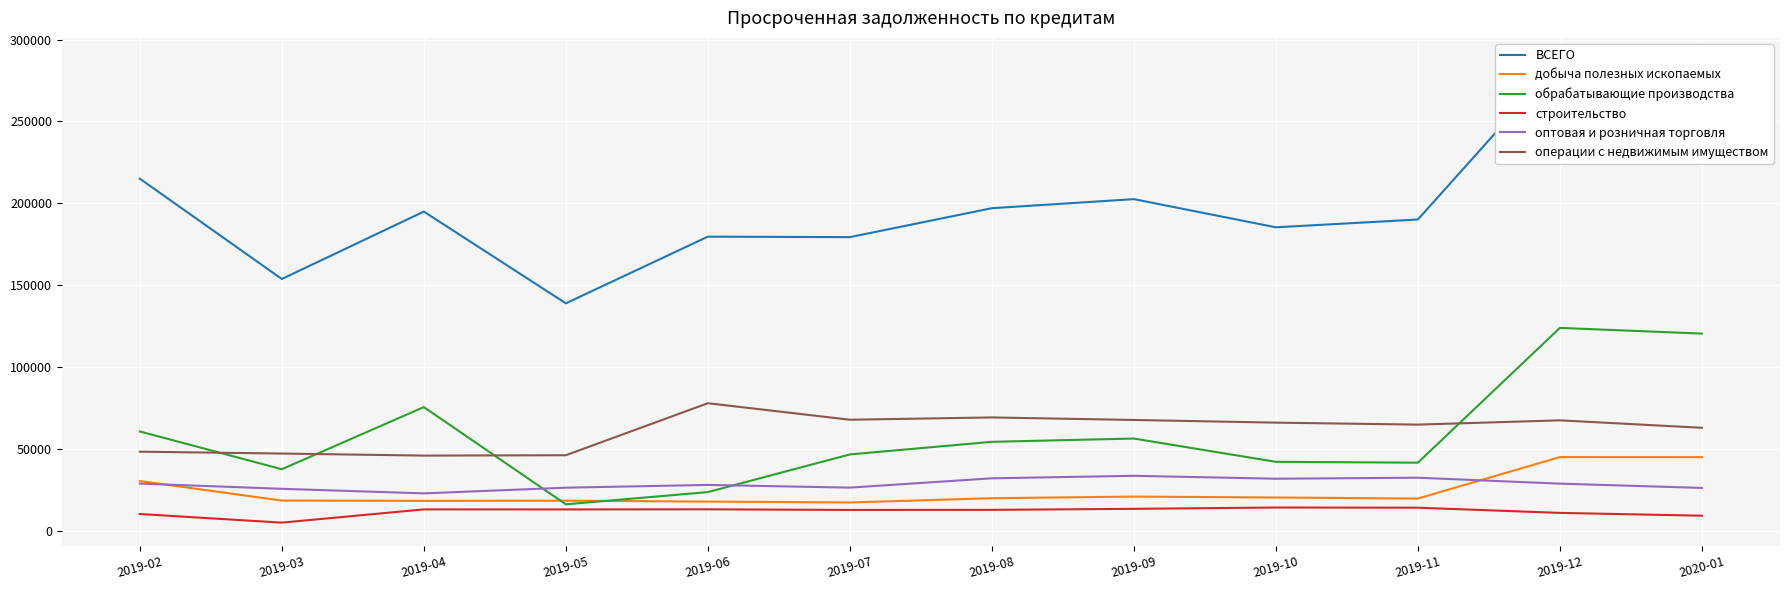

Read the обрабатывающие производства value at 2019-02, to the nearest 50.

60700